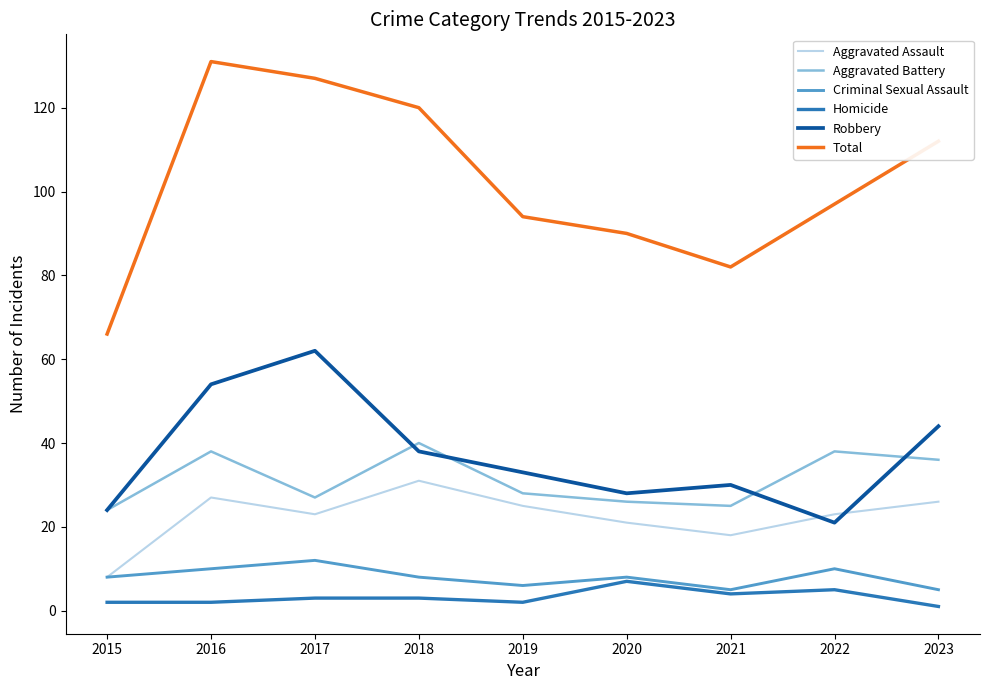

True or false: Aggravated Battery and Homicide intersect in this chart.

False